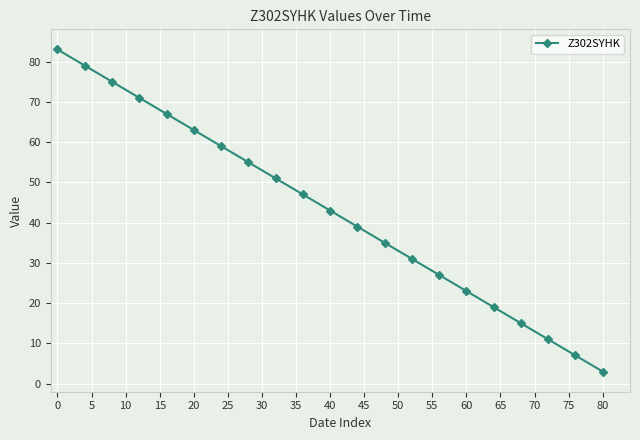

Does the chart display data point markers on the line(s)?

Yes